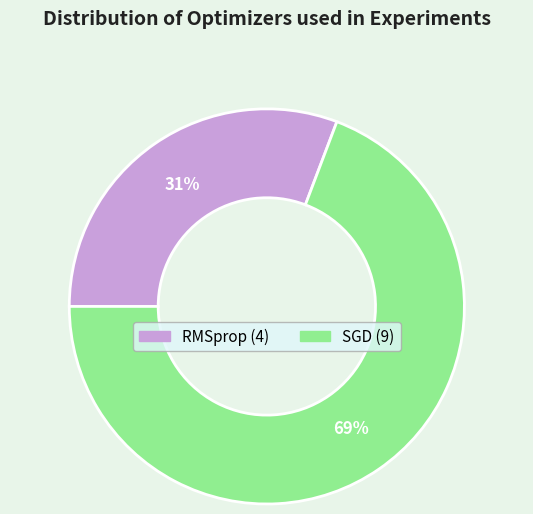

The RMSprop slice represents 31% of the pie. True or false?

True